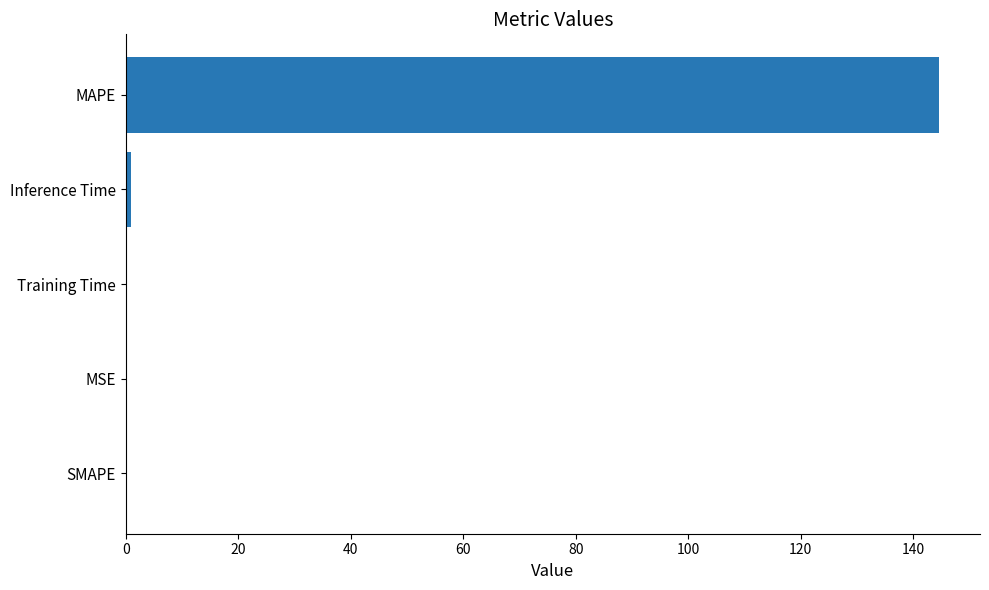

What is the change in value from SMAPE to MAPE?

+144.6